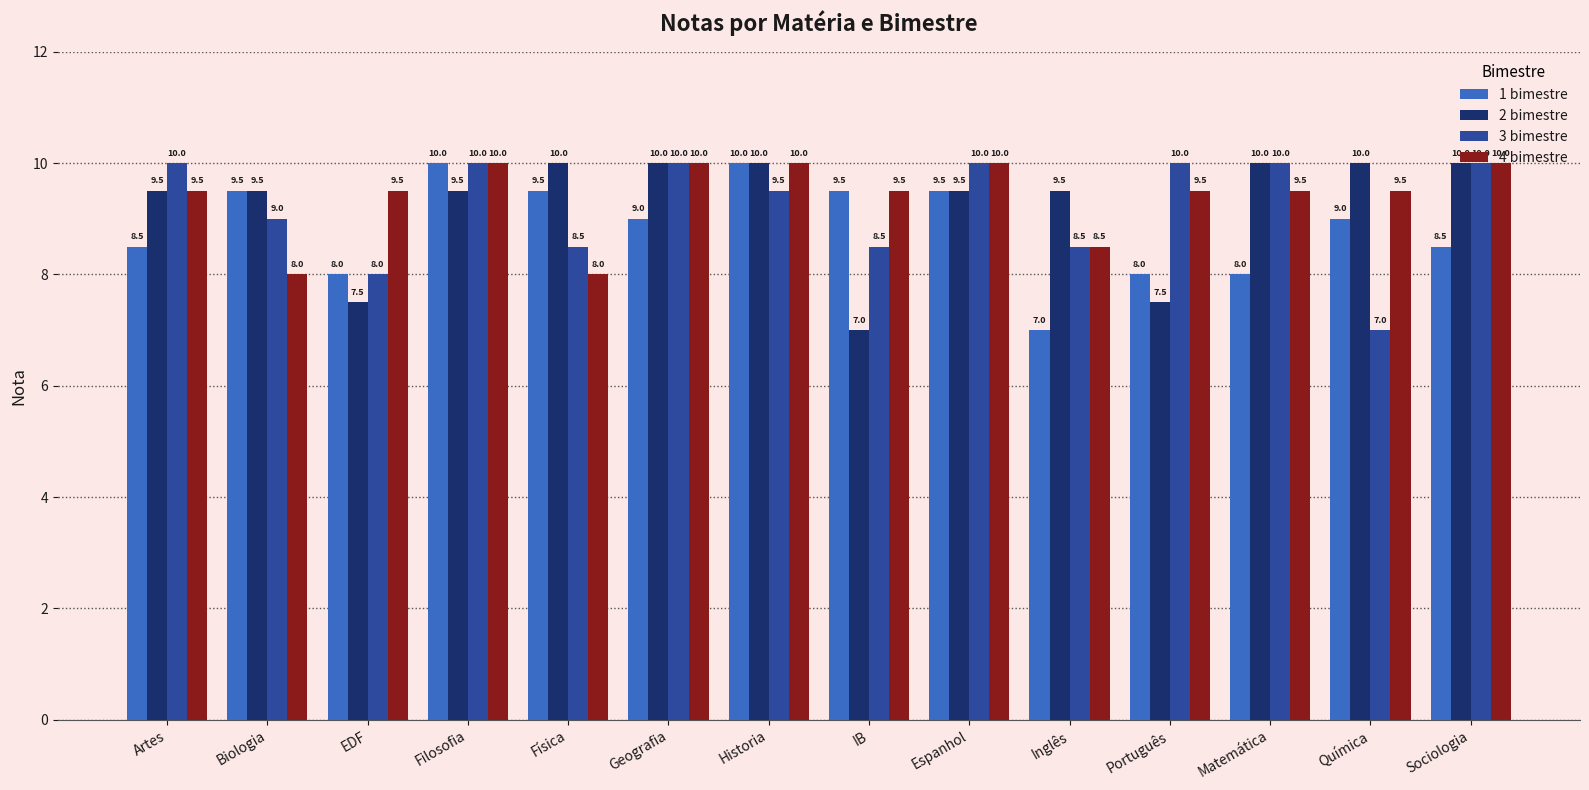

Reading right to left, extract all data points from this chart.

1 bimestre: Sociologia=8.5	Química=9.0	Matemática=8.0	Português=8.0	Inglês=7.0	Espanhol=9.5	IB=9.5	Historia=10.0	Geografia=9.0	Física=9.5	Filosofia=10.0	EDF=8.0	Biologia=9.5	Artes=8.5
2 bimestre: Sociologia=10.0	Química=10.0	Matemática=10.0	Português=7.5	Inglês=9.5	Espanhol=9.5	IB=7.0	Historia=10.0	Geografia=10.0	Física=10.0	Filosofia=9.5	EDF=7.5	Biologia=9.5	Artes=9.5
3 bimestre: Sociologia=10.0	Química=7.0	Matemática=10.0	Português=10.0	Inglês=8.5	Espanhol=10.0	IB=8.5	Historia=9.5	Geografia=10.0	Física=8.5	Filosofia=10.0	EDF=8.0	Biologia=9.0	Artes=10.0
4 bimestre: Sociologia=10.0	Química=9.5	Matemática=9.5	Português=9.5	Inglês=8.5	Espanhol=10.0	IB=9.5	Historia=10.0	Geografia=10.0	Física=8.0	Filosofia=10.0	EDF=9.5	Biologia=8.0	Artes=9.5